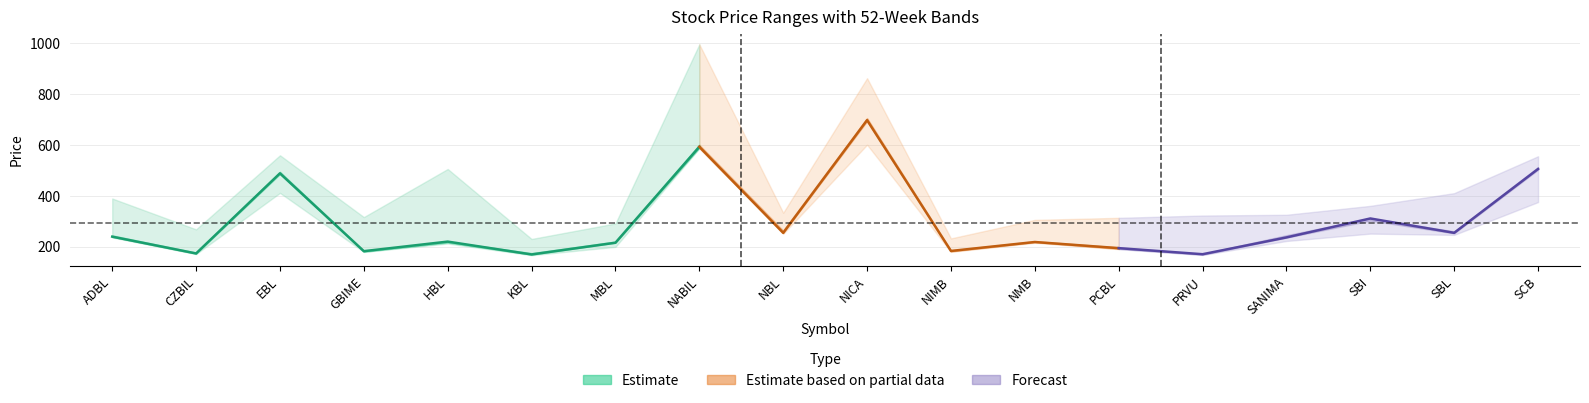

In Low, how many points are lower than both neighbors (excluding endpoints)?

7